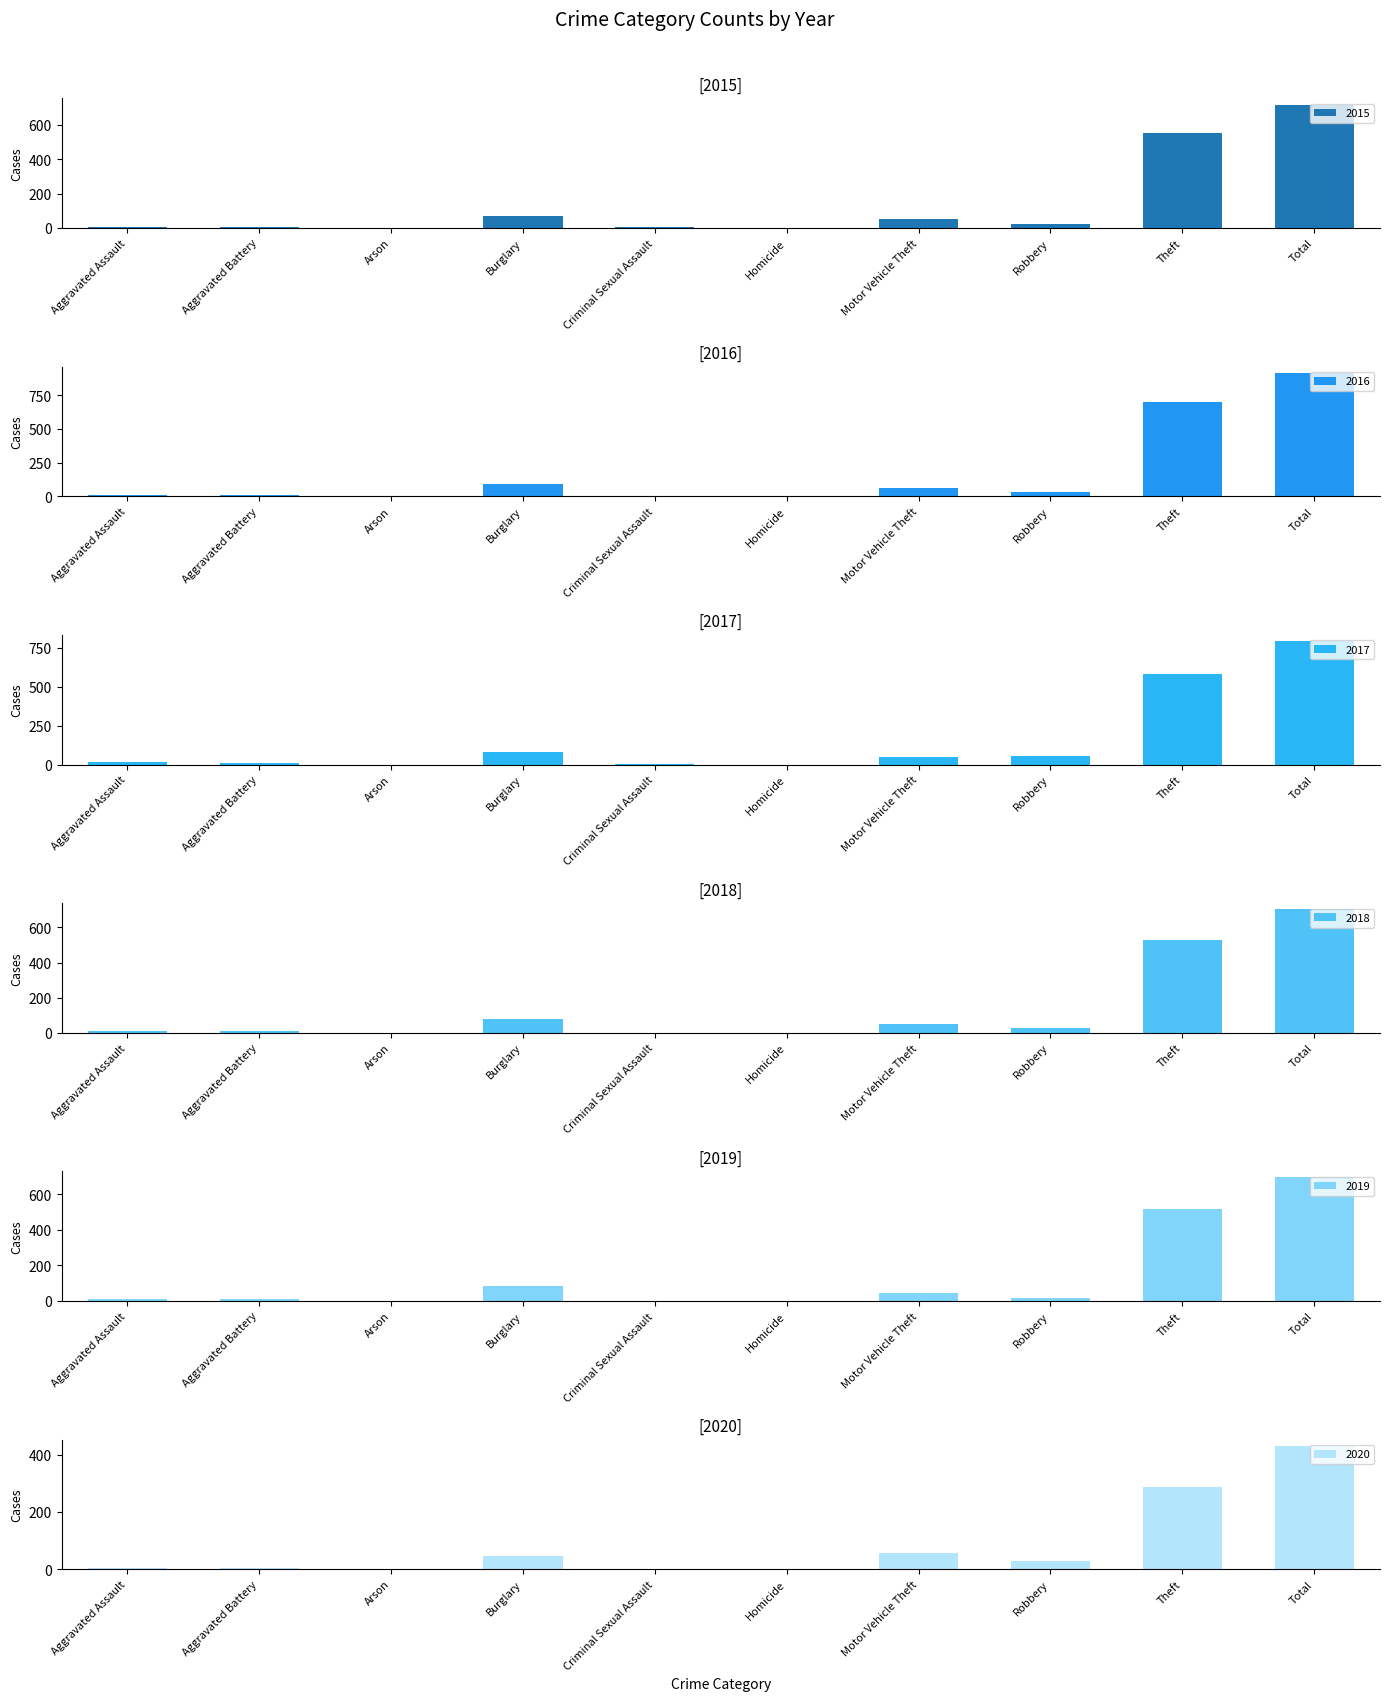

Which series has the widest spread of values?

2016